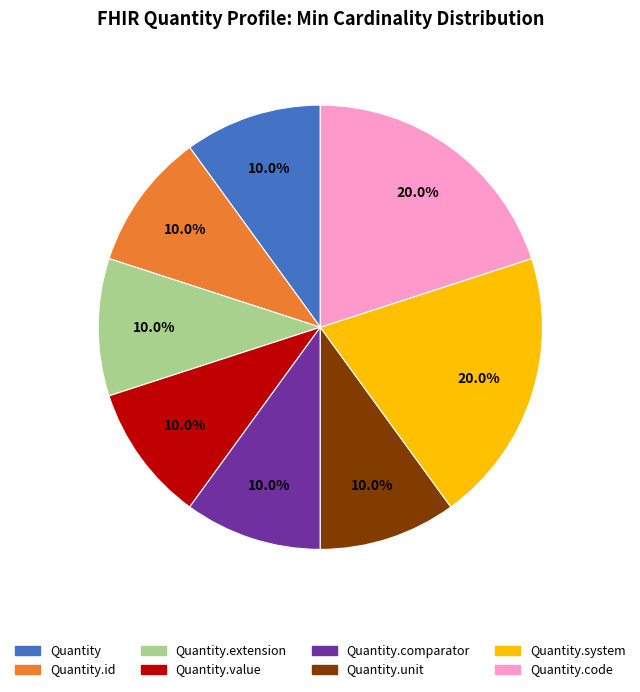

Is there a majority slice in this chart?

No